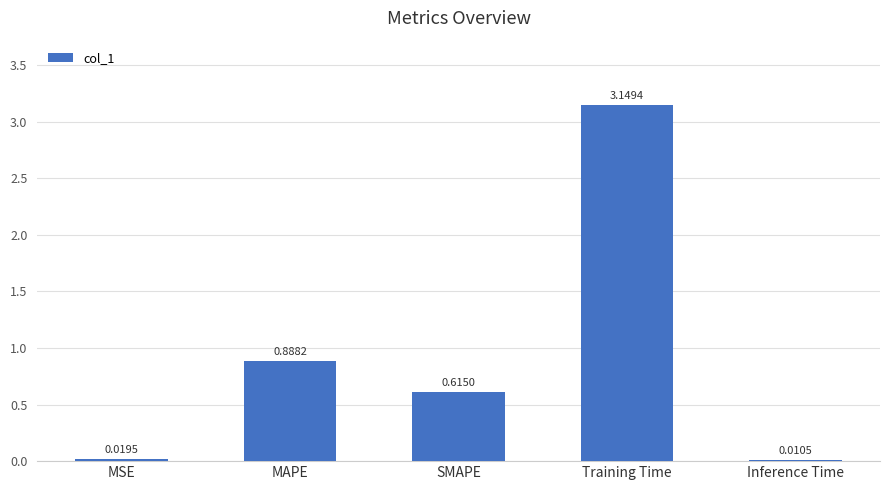

Are the bars grouped side by side (vs. stacked)?

No